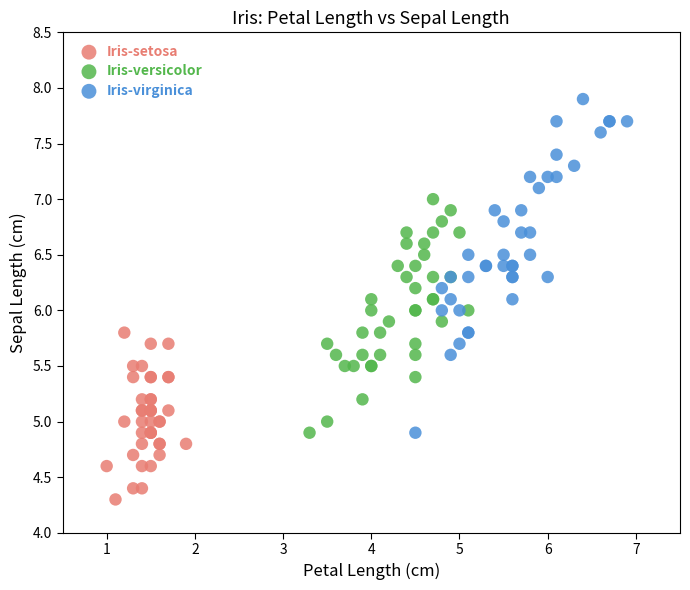

Which series has the largest Y range (max minus min)?

Iris-virginica